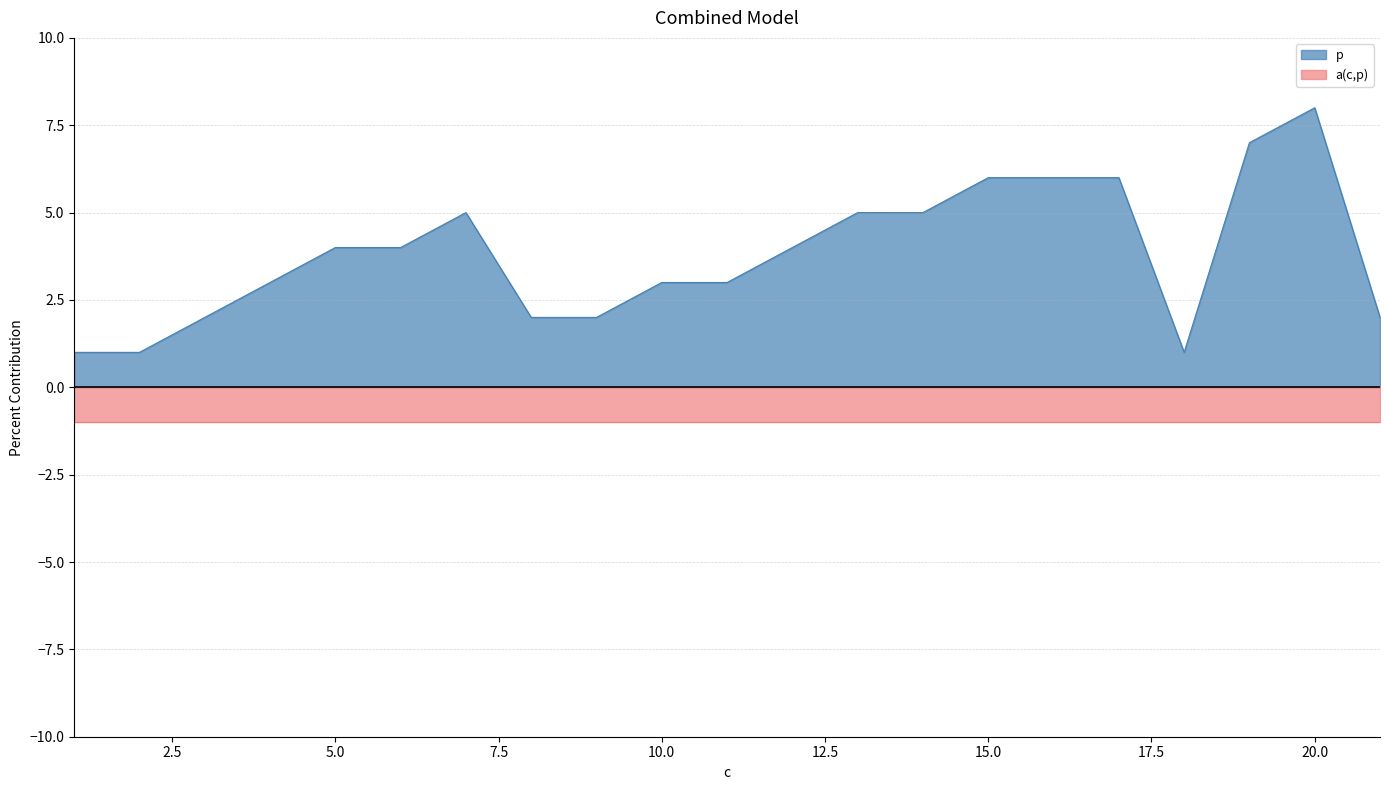

What is the maximum value for p?

8